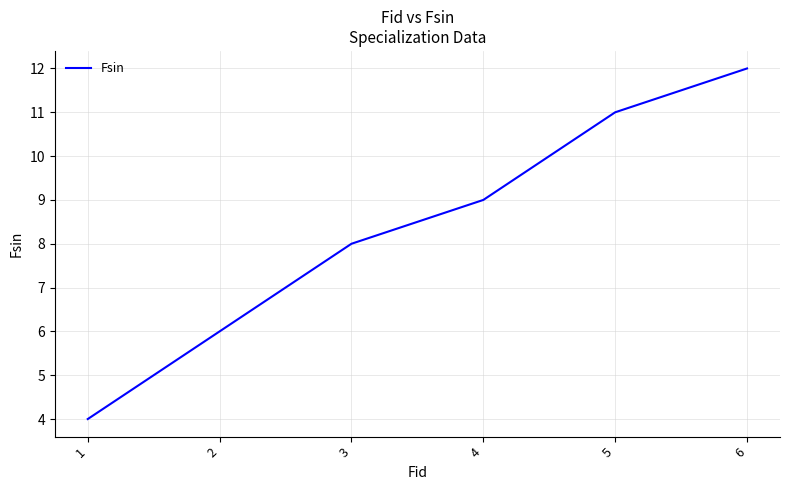

Read the value at 5.

11